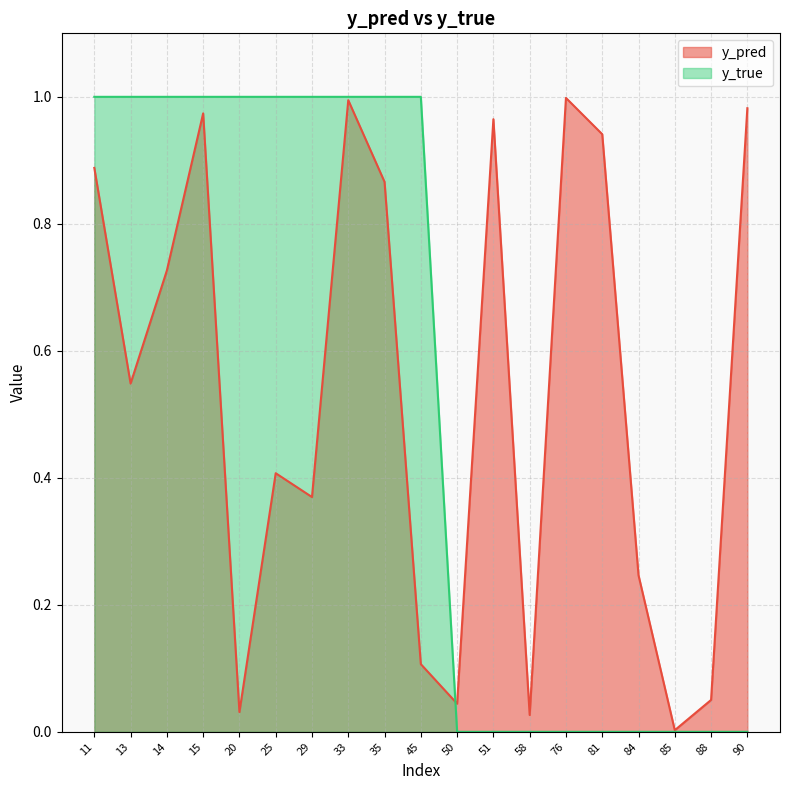

The value of y_true at 11 is 1.0. True or false?

True